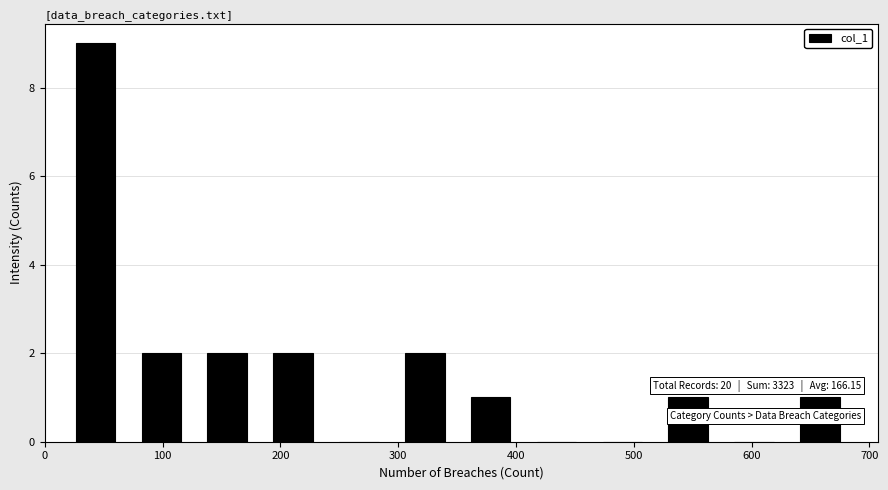

Which range on the x-axis has the tallest bar?

20 to 70